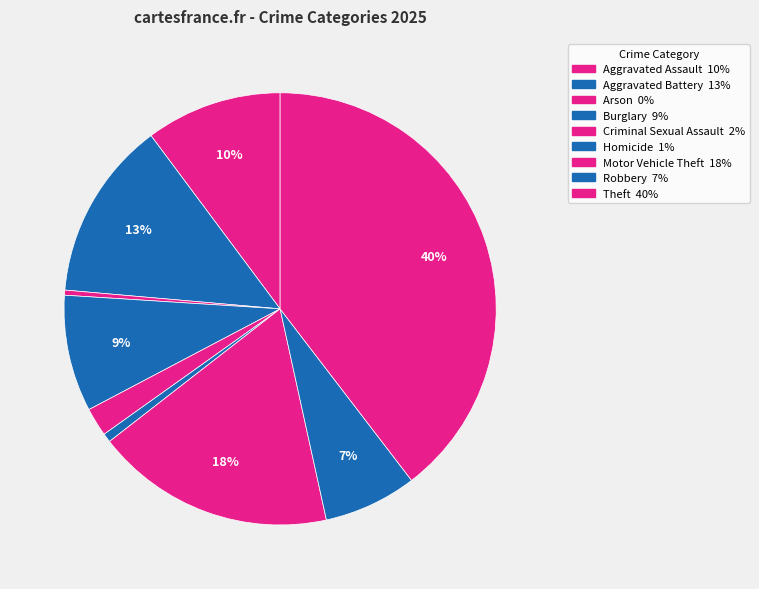

To the nearest percent, what is the combined percentage of Burglary and Arson?

9%